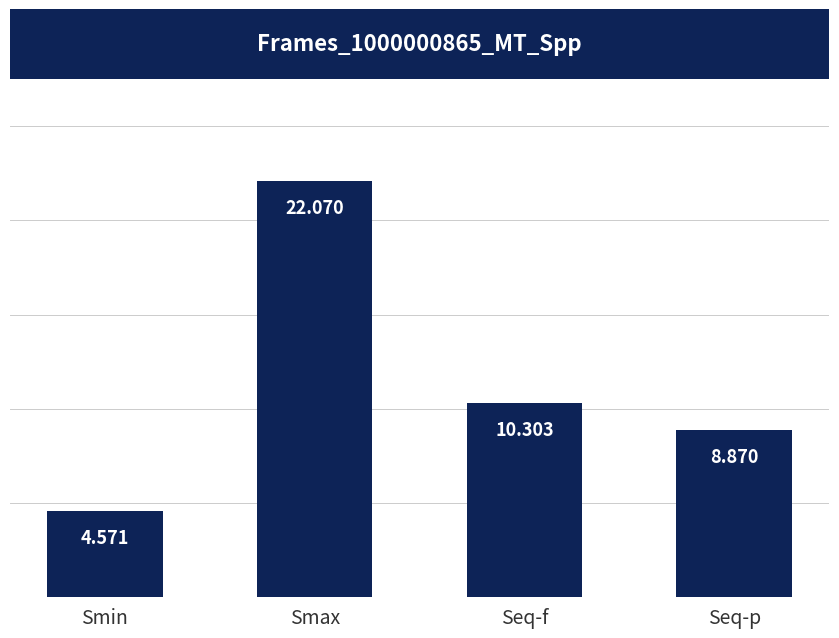

Read the value at Smax.

22.1